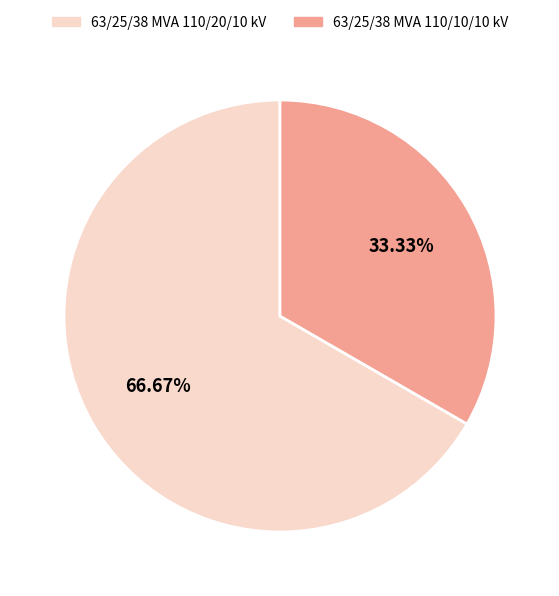

Which slice is the largest?

63/25/38 MVA 110/20/10 kV